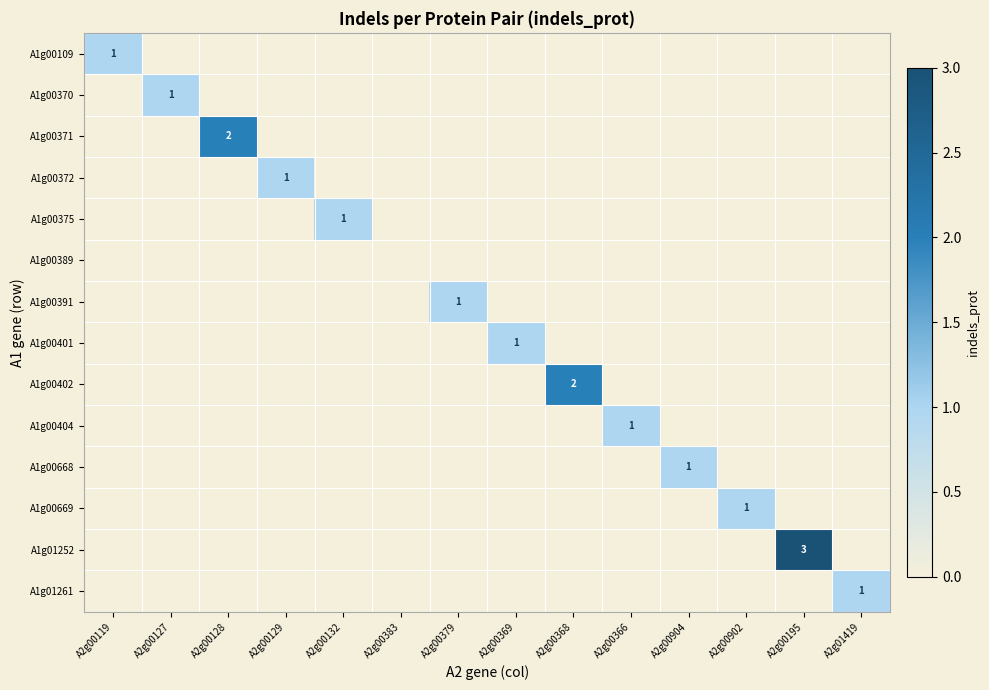

At which label does A1g01252 reach its minimum?

A2g00119